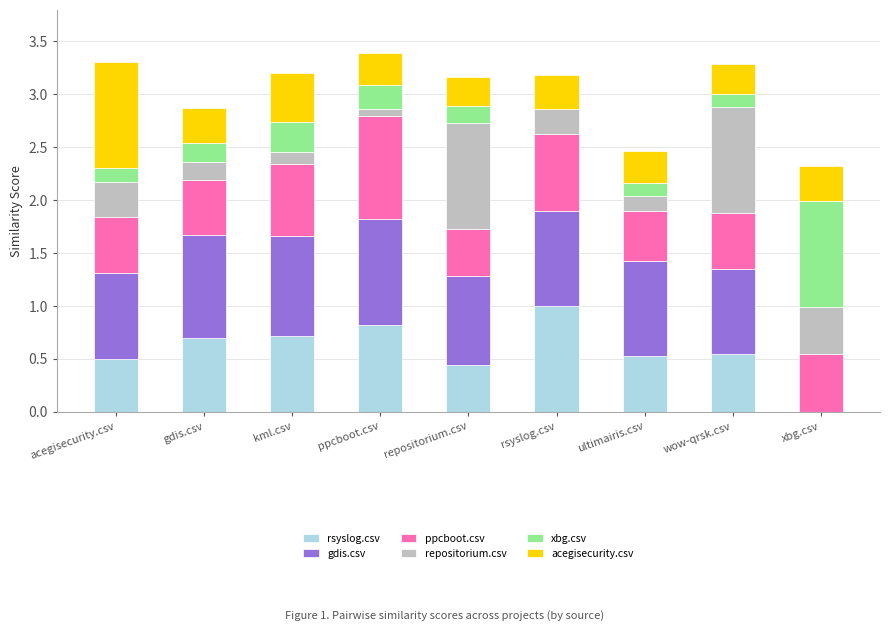

What is the total value across all series at ultimairis.csv?

2.5